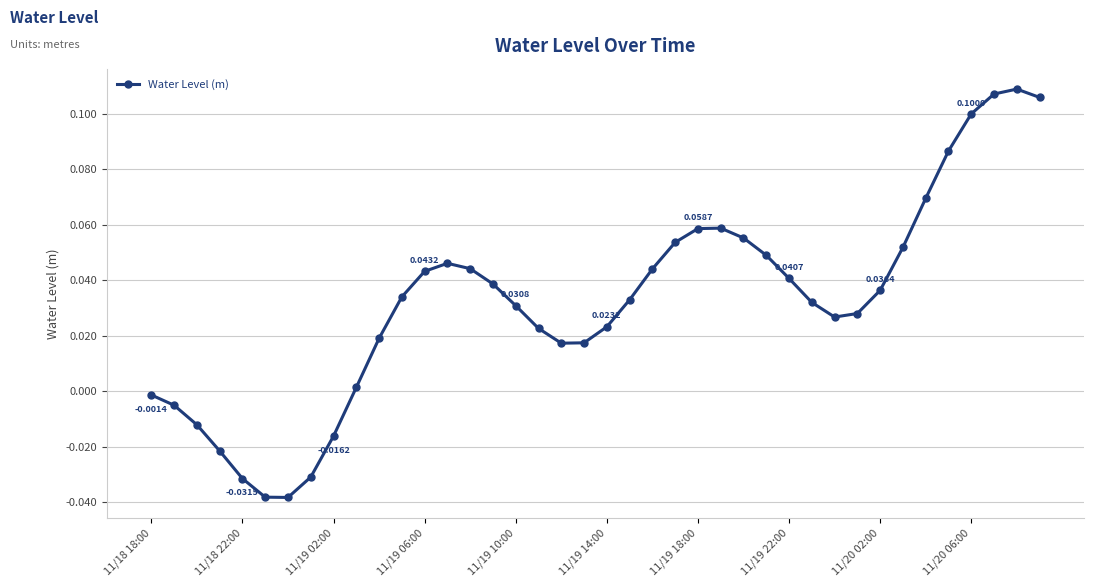

True or false: the data has more than 1 interior local peaks.

True